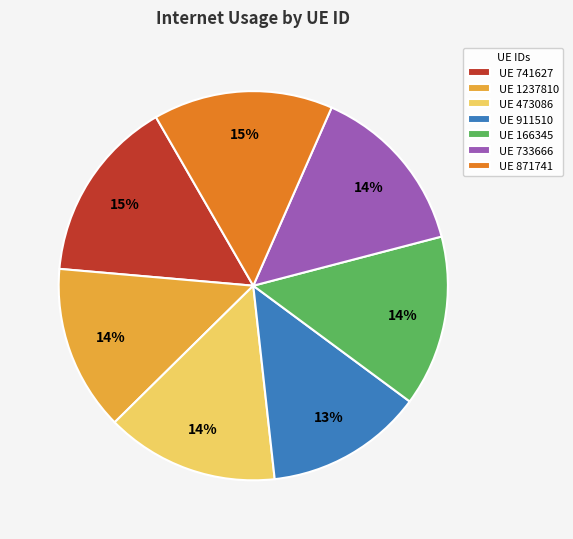

How many segments does this pie chart have?

7